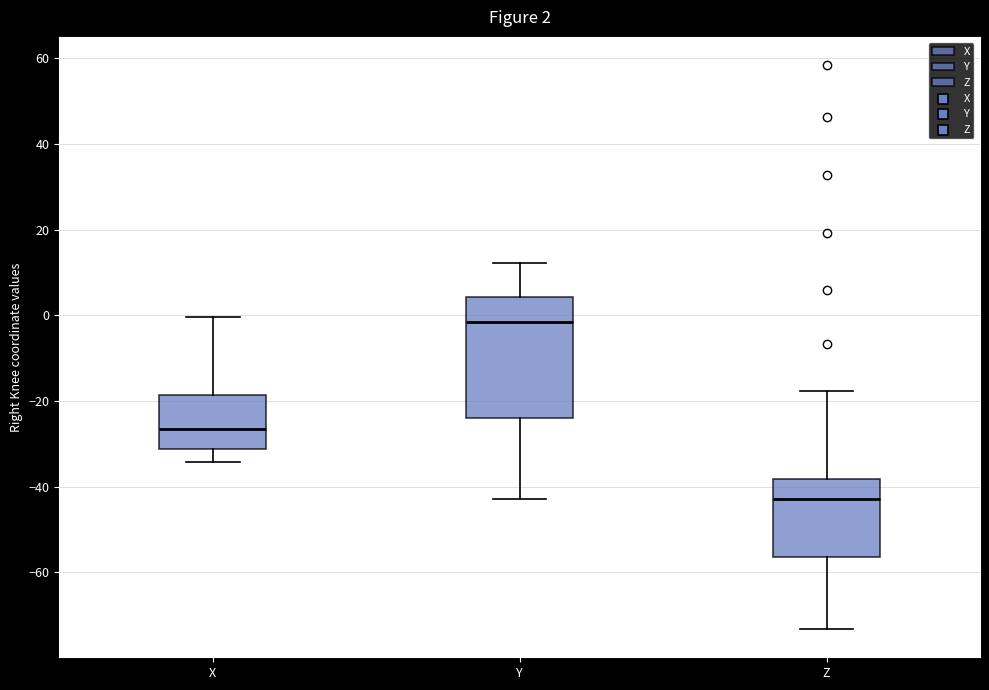

Which box is the tallest, from its lower edge to its upper edge?

Y